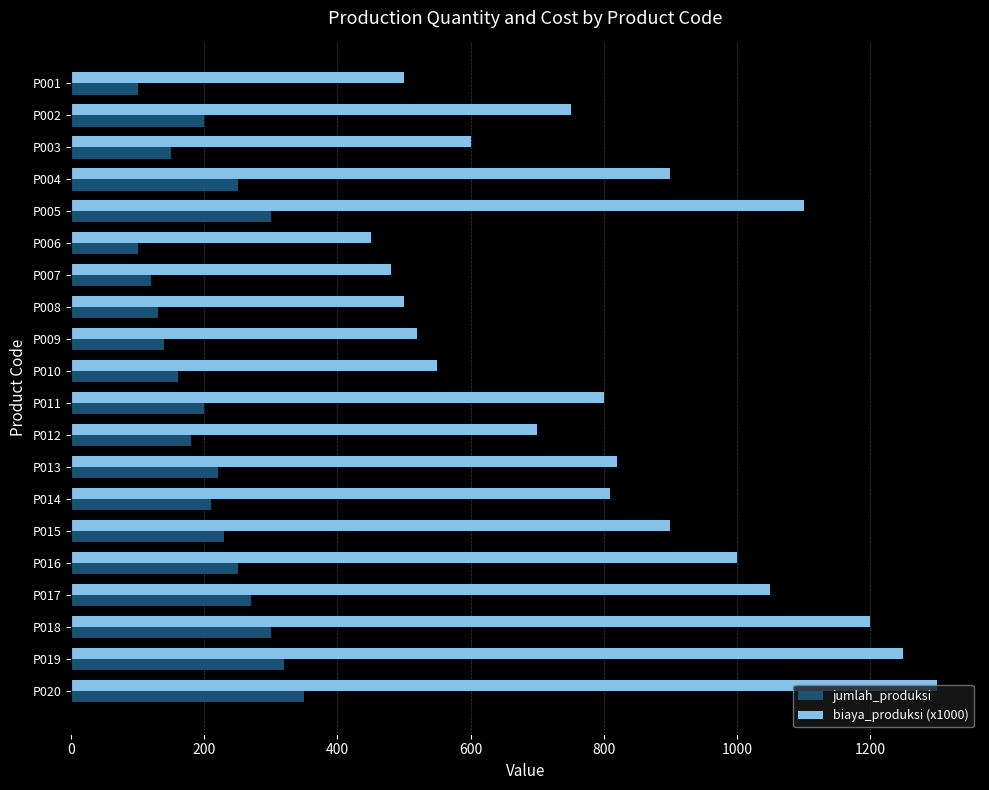

At how many categories does at least one series exceed 1268?

1